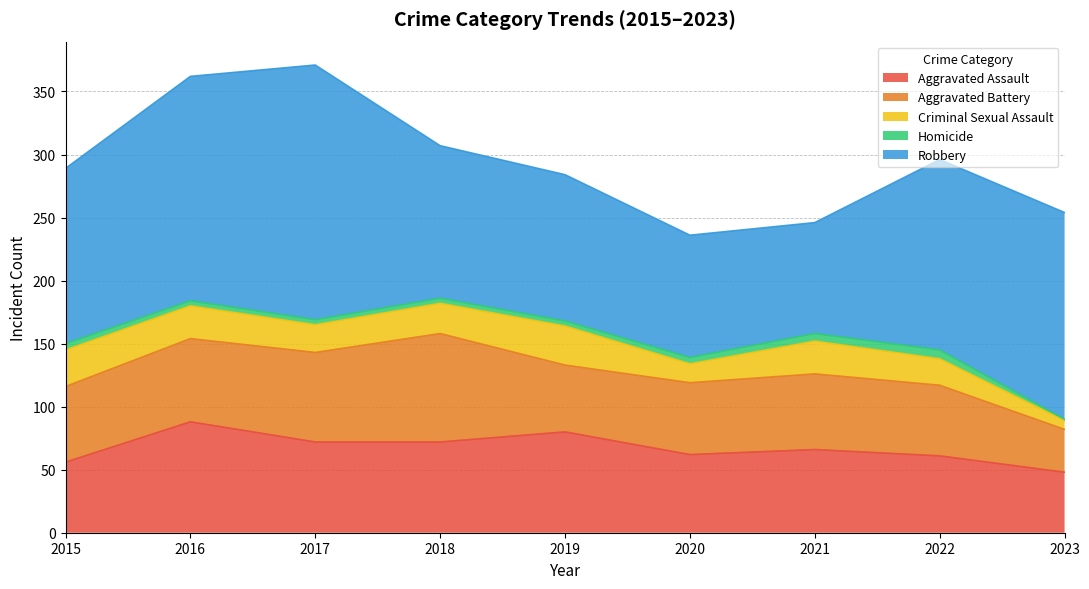

True or false: Criminal Sexual Assault has a value of 48 at 2019.

False